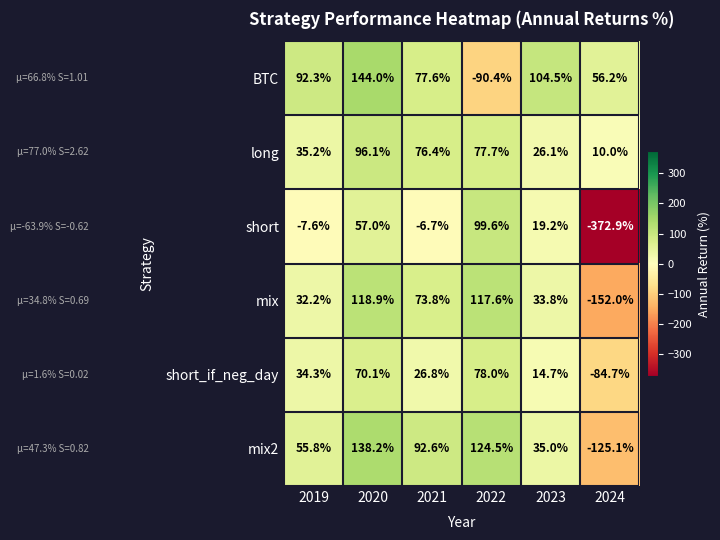

True or false: mix has a value of 180.1 at 2020.

False